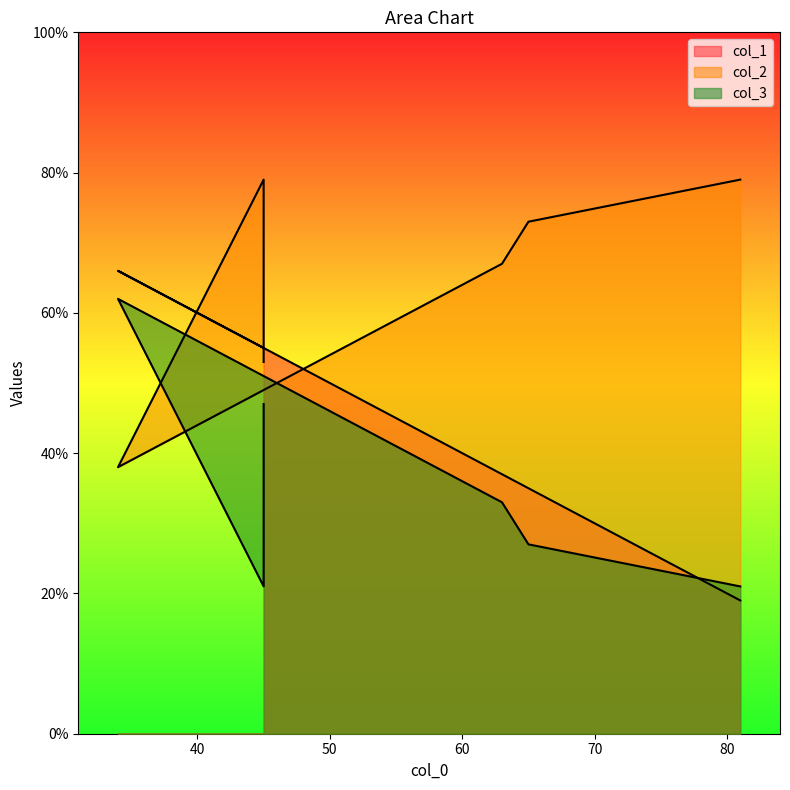

What are all the series names shown in the legend?

col_1, col_2, col_3